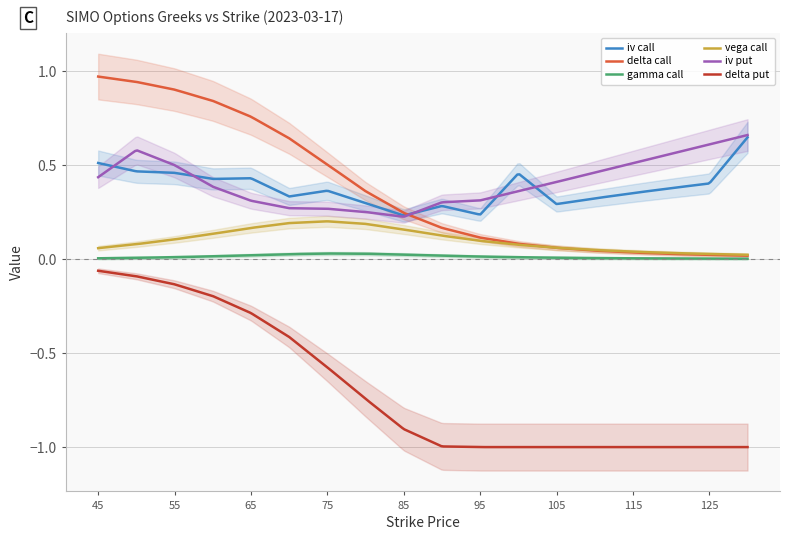

What is the maximum value shown in the chart?

1.0